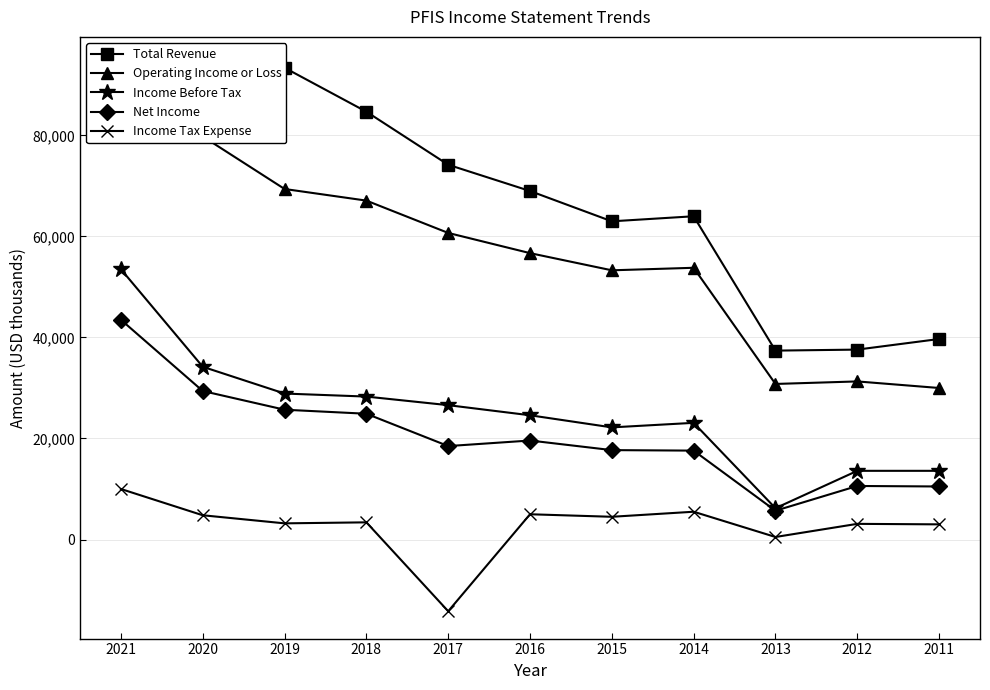

What is the difference between the maximum and minimum values in the Income Tax Expense series?

24200